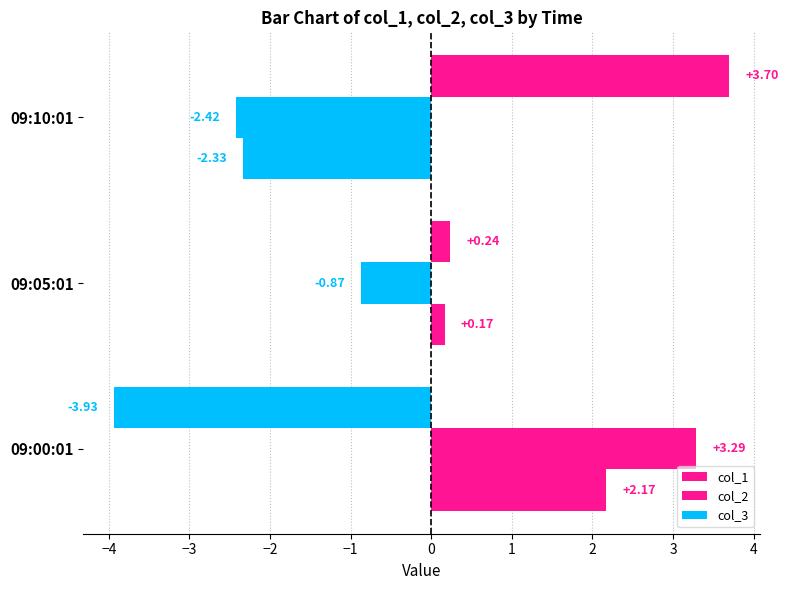

Count the number of data series in this chart.

3